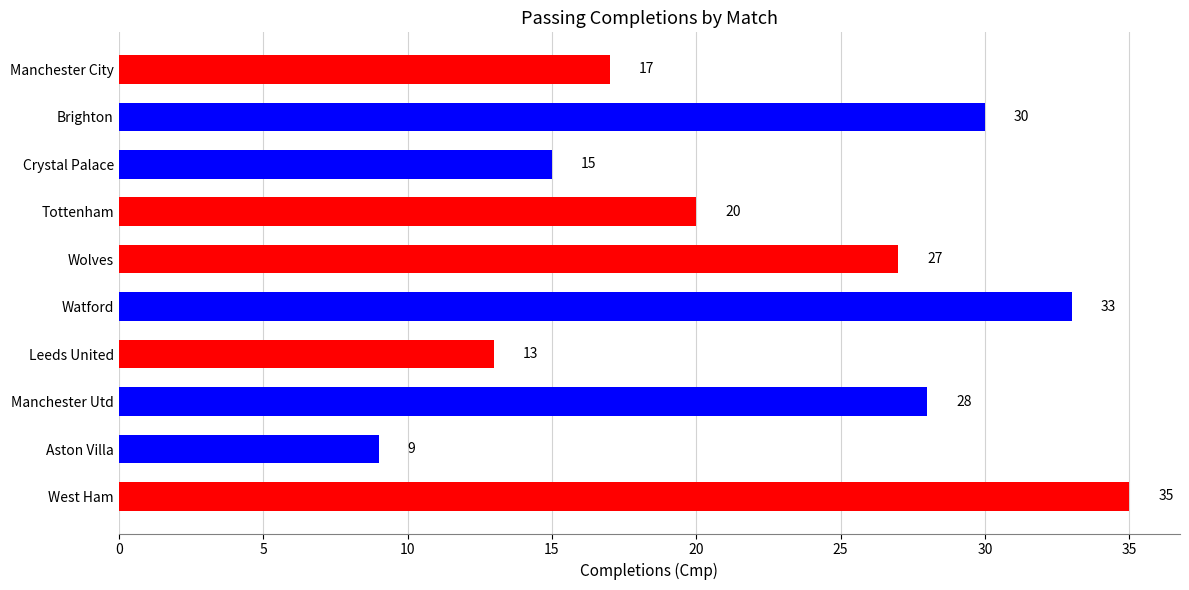

How many bars are there in total?

10